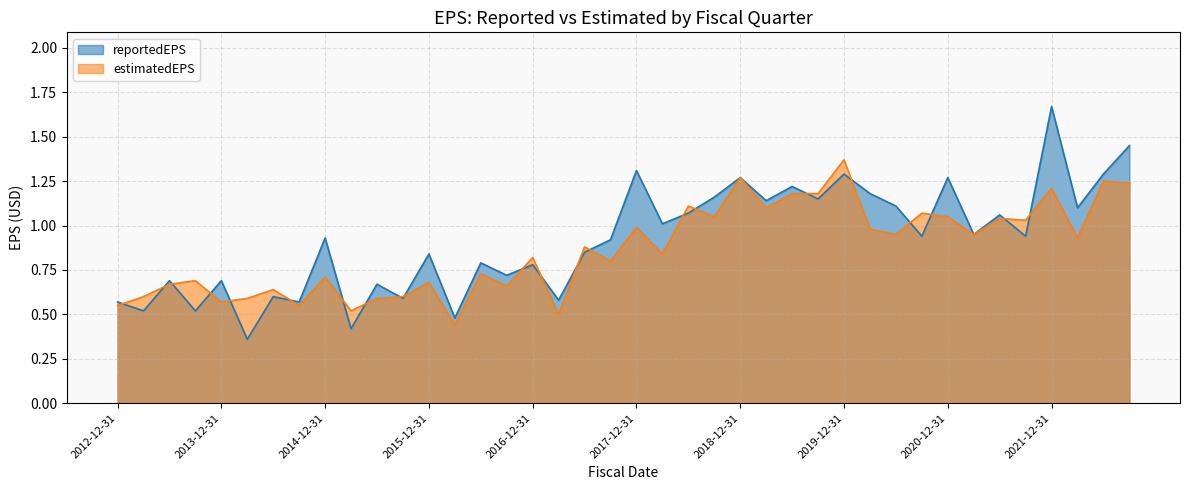

Rank the series by their maximum value, from lowest to highest.

estimatedEPS, reportedEPS